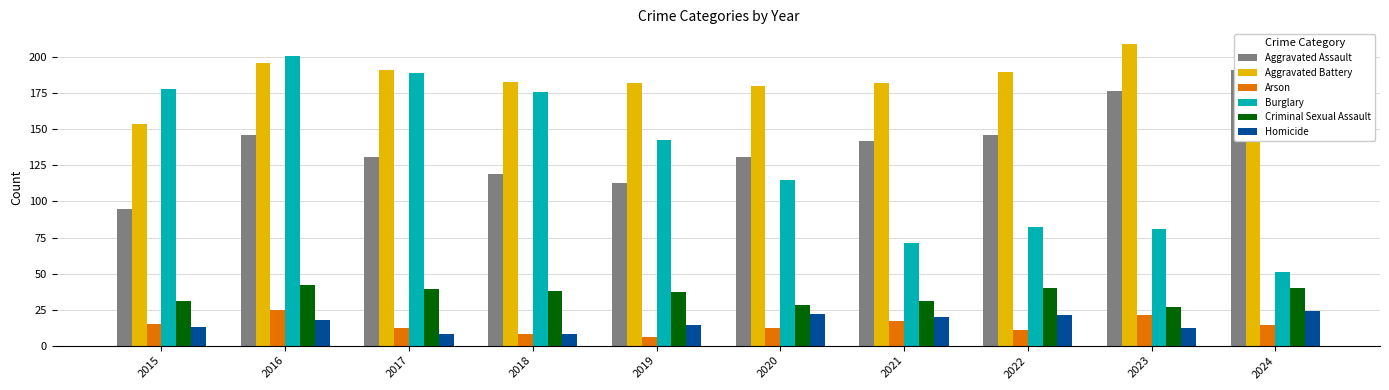

What is the value of the Burglary bar at the 3rd from the left?

189